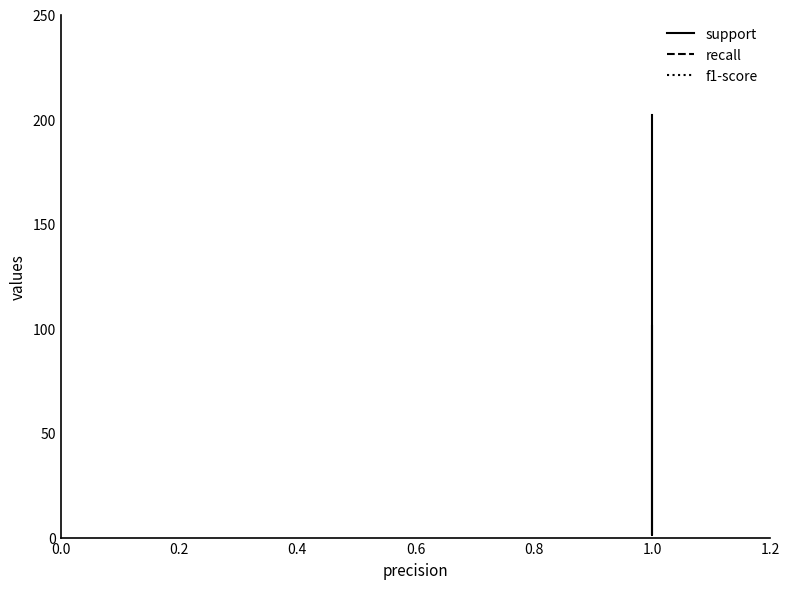

True or false: support and f1-score cross at least once.

False